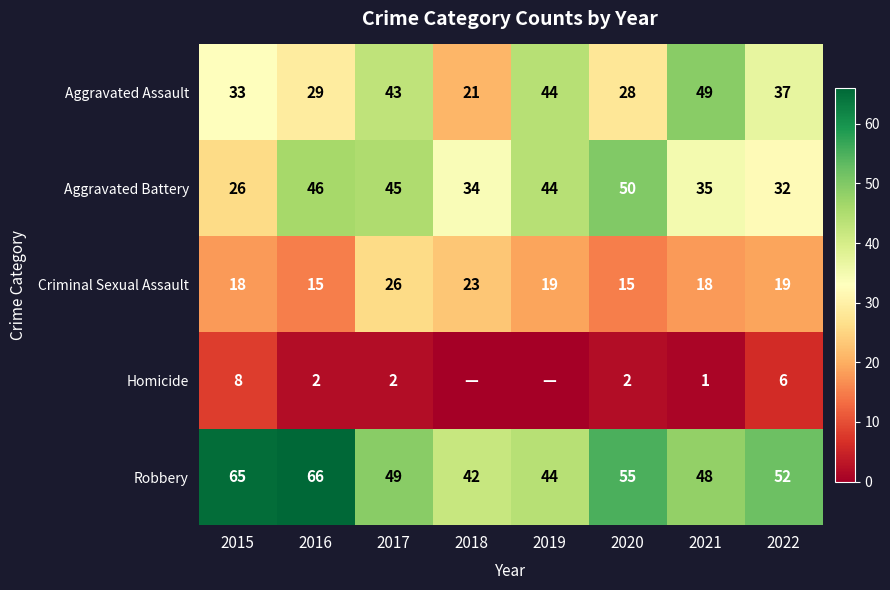

Where does the Aggravated Battery series first go above 44?

2016